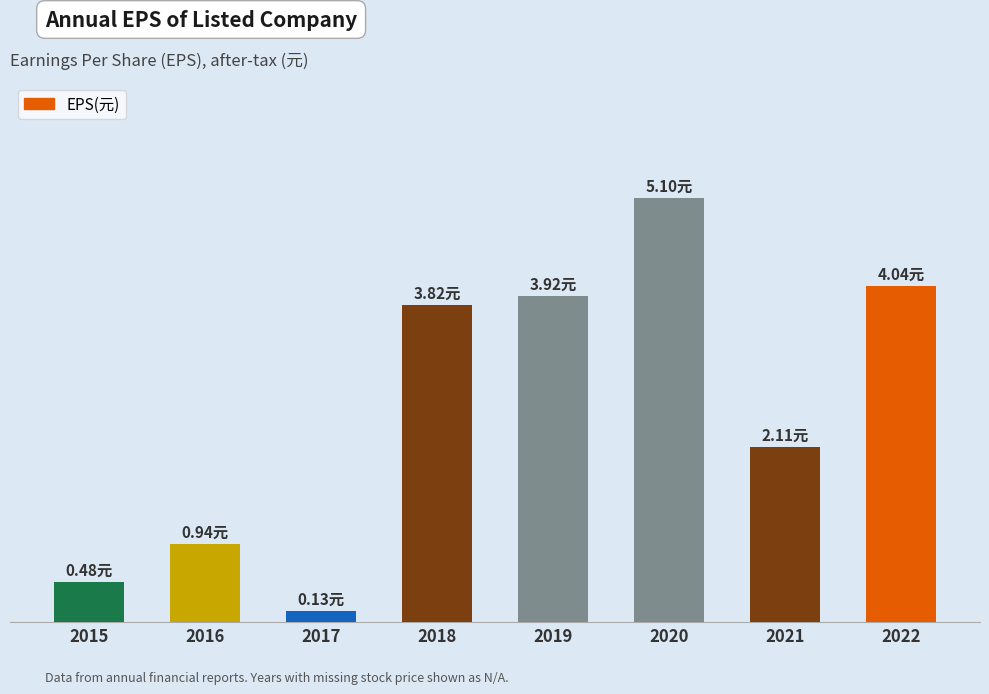

What is the change in value from 2019 to 2022?

+0.1